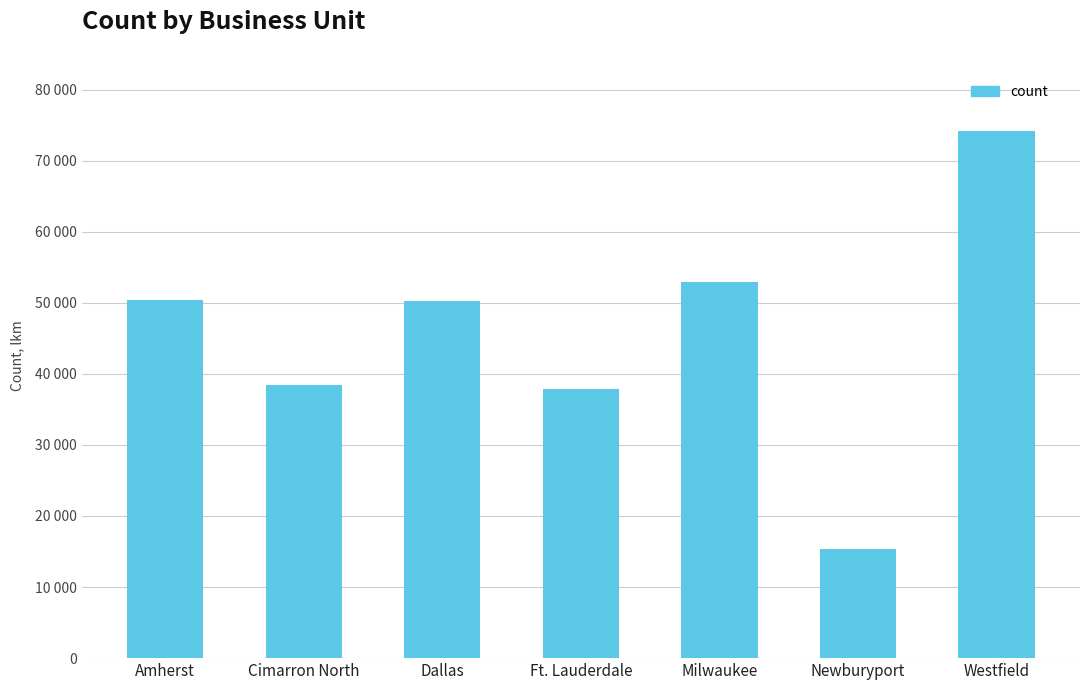

How many data points does each series have?

7